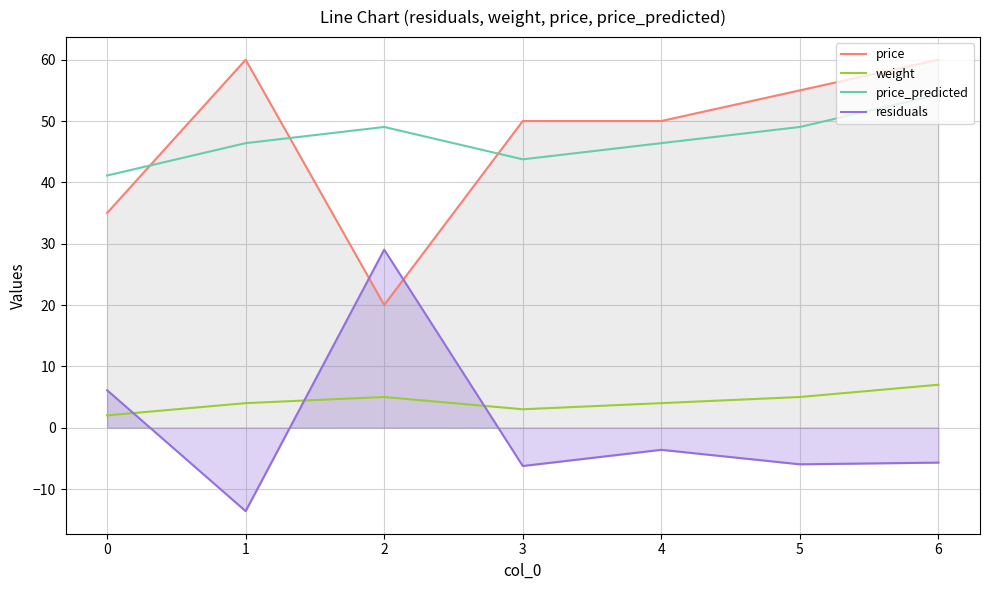

Which series changed the most between 4 and 5?

price